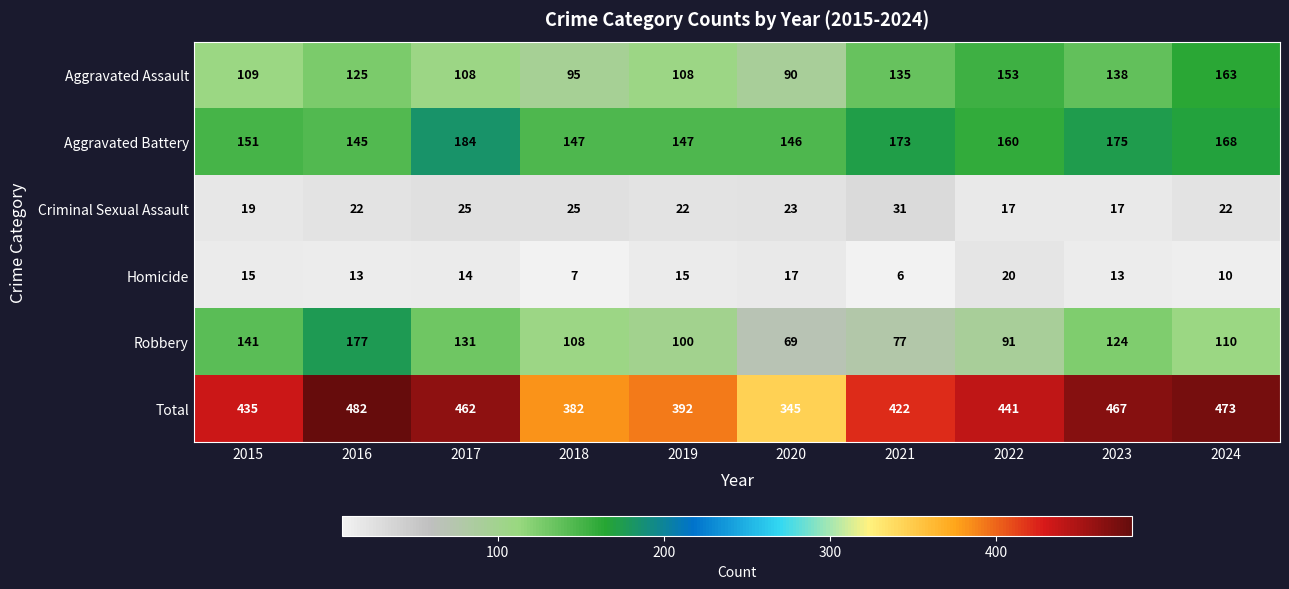

What is the spread (max minus min) of values at 2016?

469